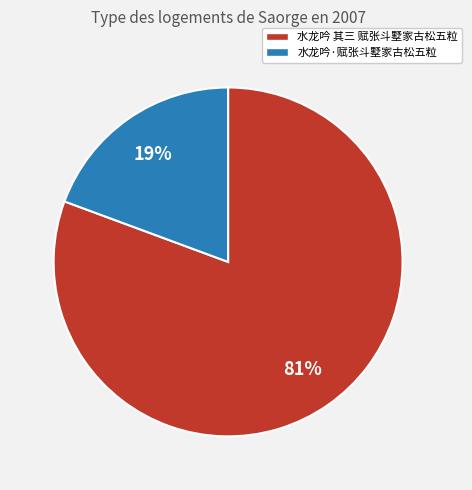

How many slices are in this pie chart?

2